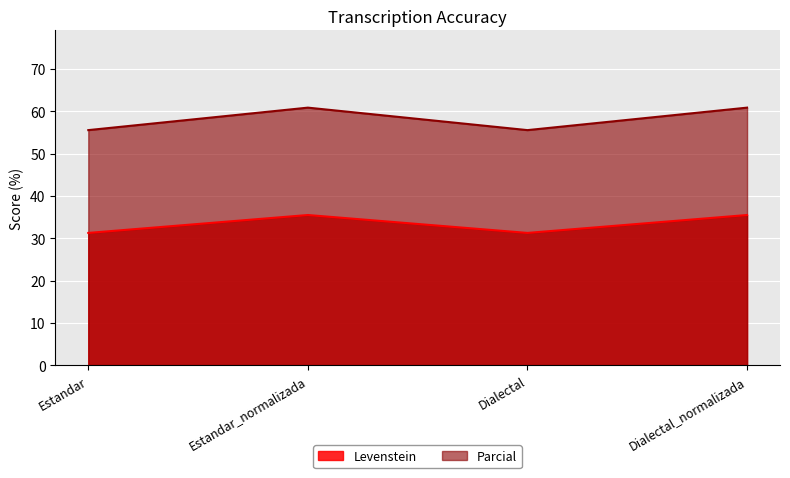

What is the greatest value displayed?

60.9